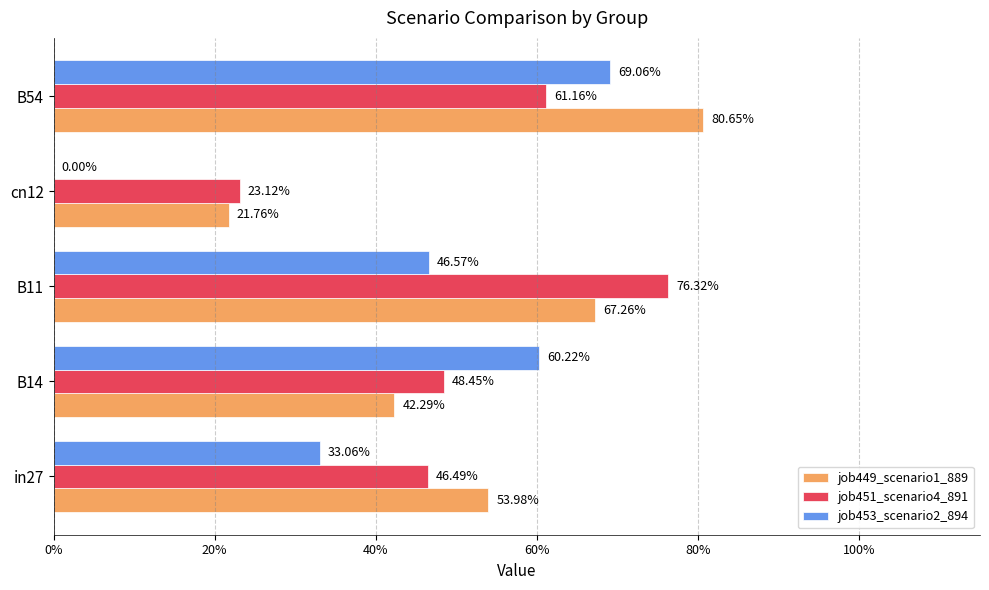

What are all the series names shown in the legend?

job449_scenario1_889, job451_scenario4_891, job453_scenario2_894